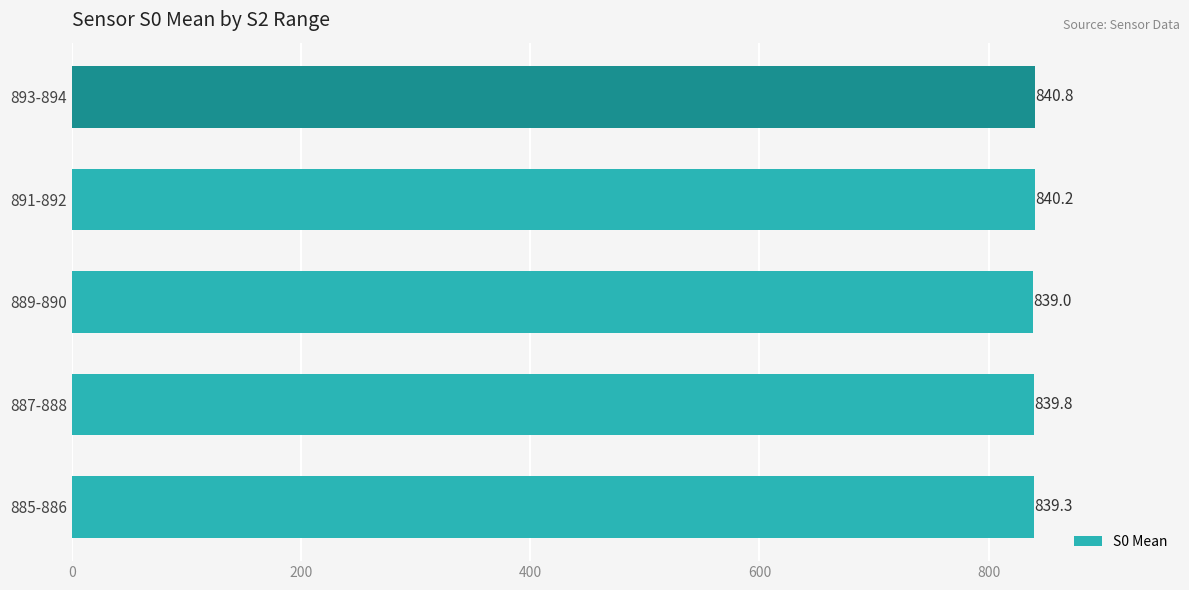

Count the values in the range 839 to 840.

3